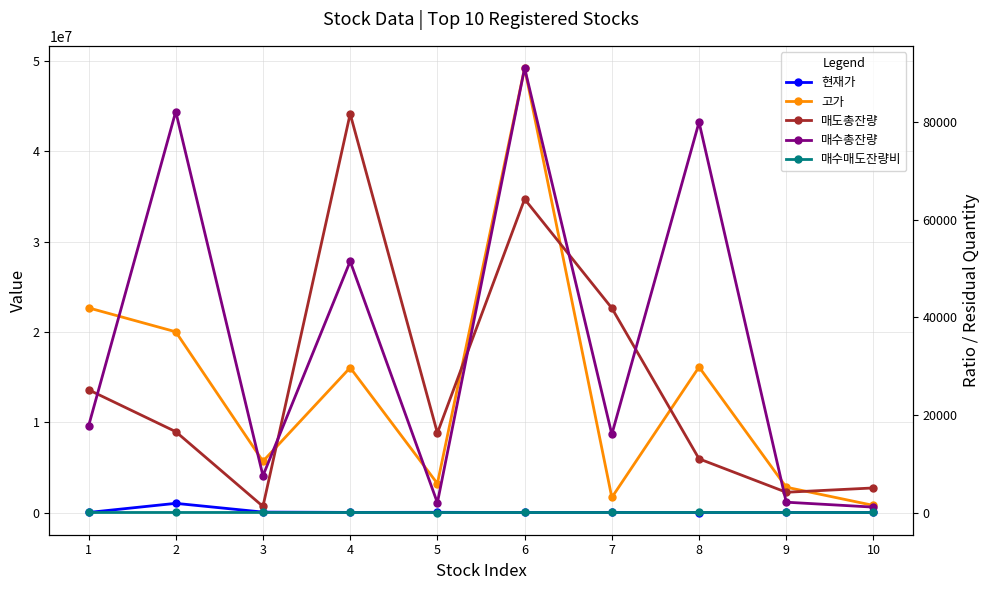

The 매수매도잔량비 series shows 2.9 at 2. True or false?

False